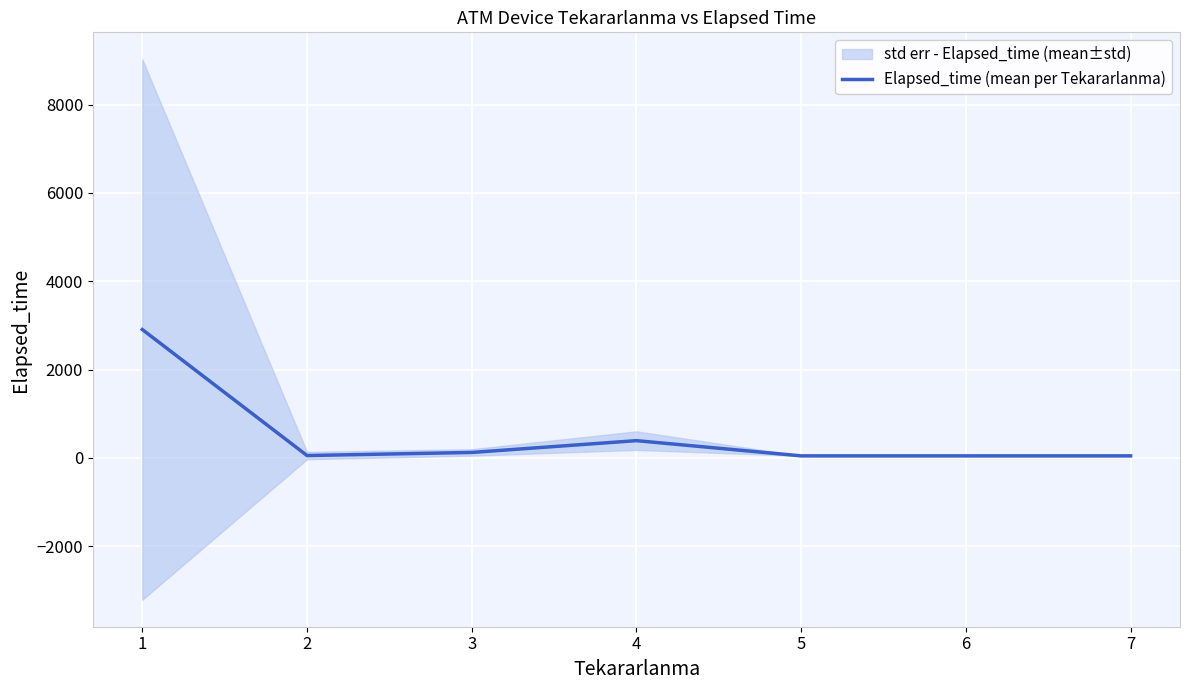

Where is the data nearest to the value 1475?

4